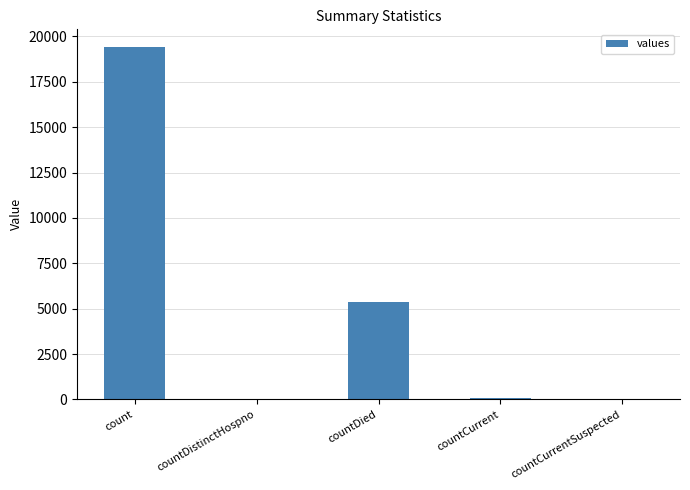

Are the bars horizontal?

No